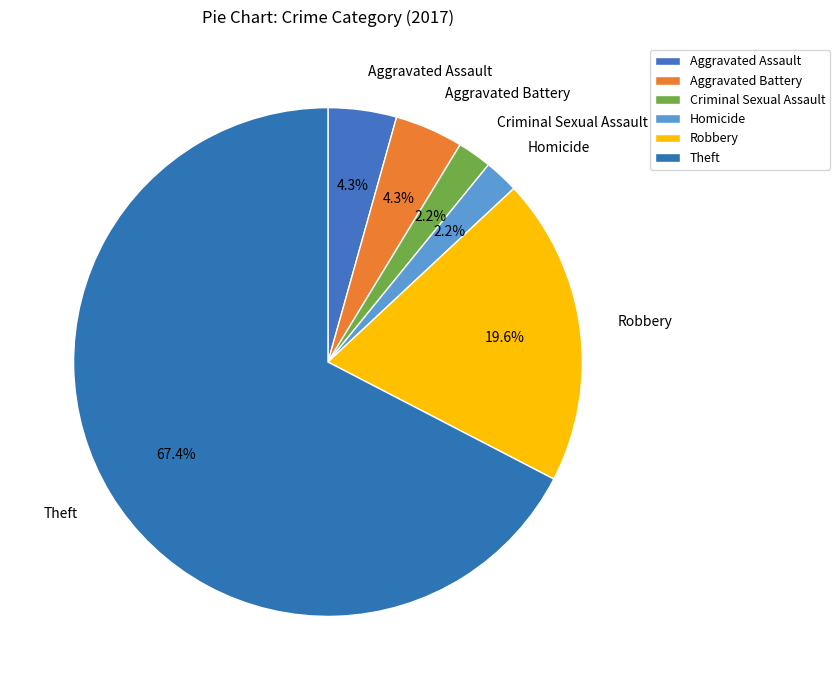

Is there a majority slice in this chart?

Yes